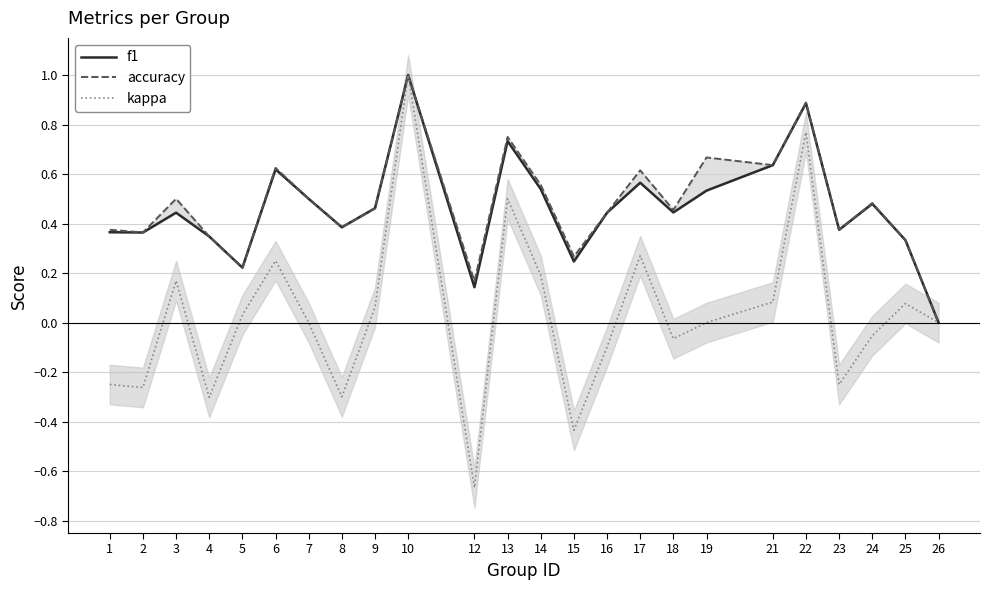

Is this an area chart (filled region under the line)?

No